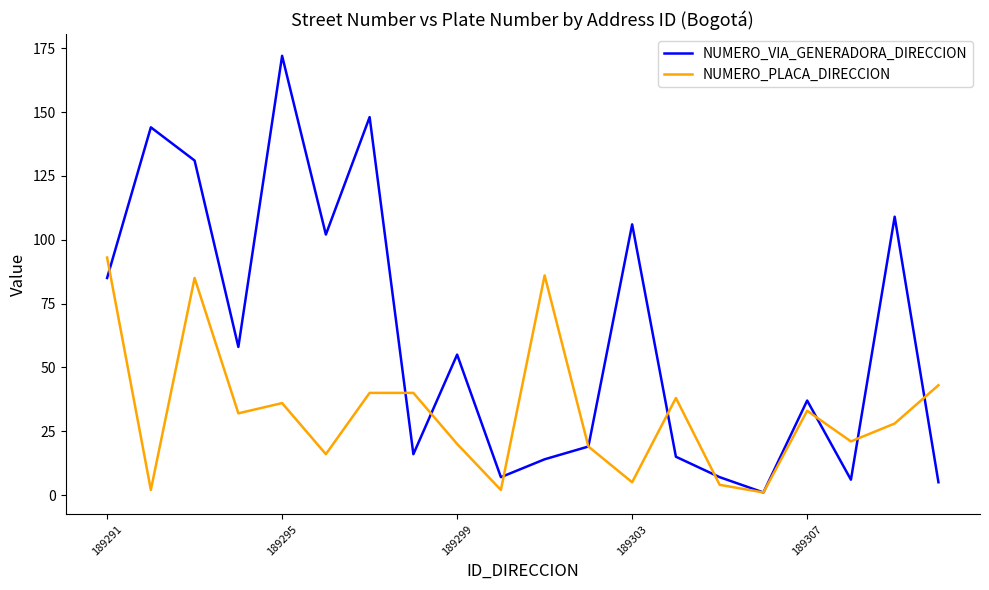

What is the highest value of the NUMERO_PLACA_DIRECCION series?

93